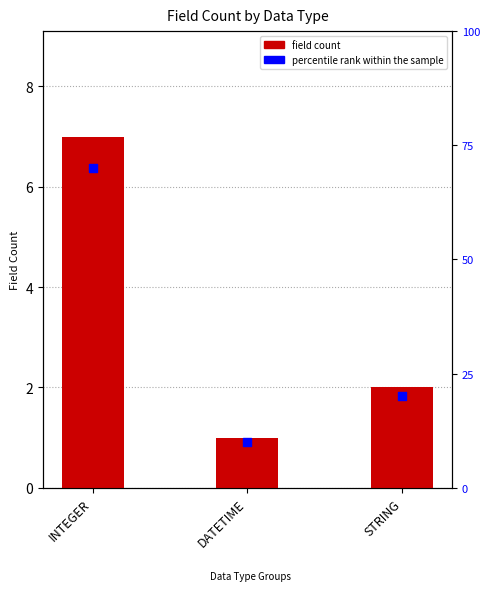

What are all the series names shown in the legend?

field count, percentile rank within the sample